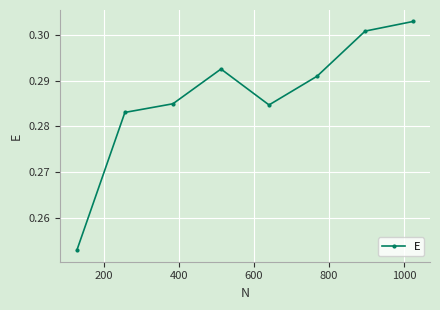

True or false: there are more than 1 points higher than both neighbors.

False